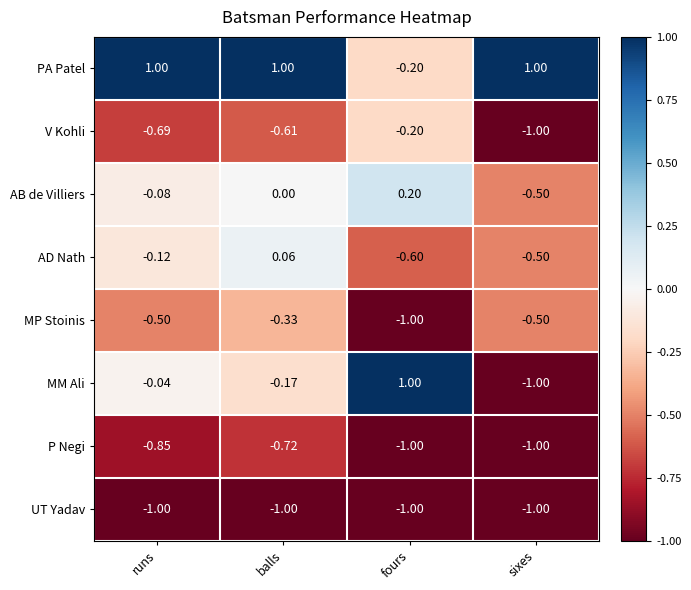

Where is AD Nath nearest to the value 0?

balls